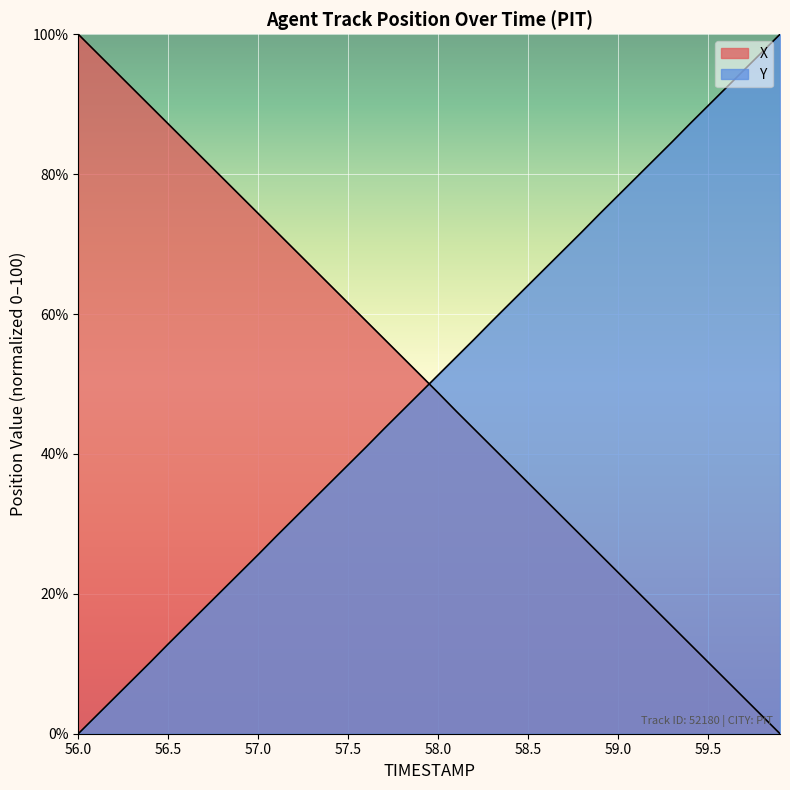

Rank the series by their average value, from lowest to highest.

Y, X